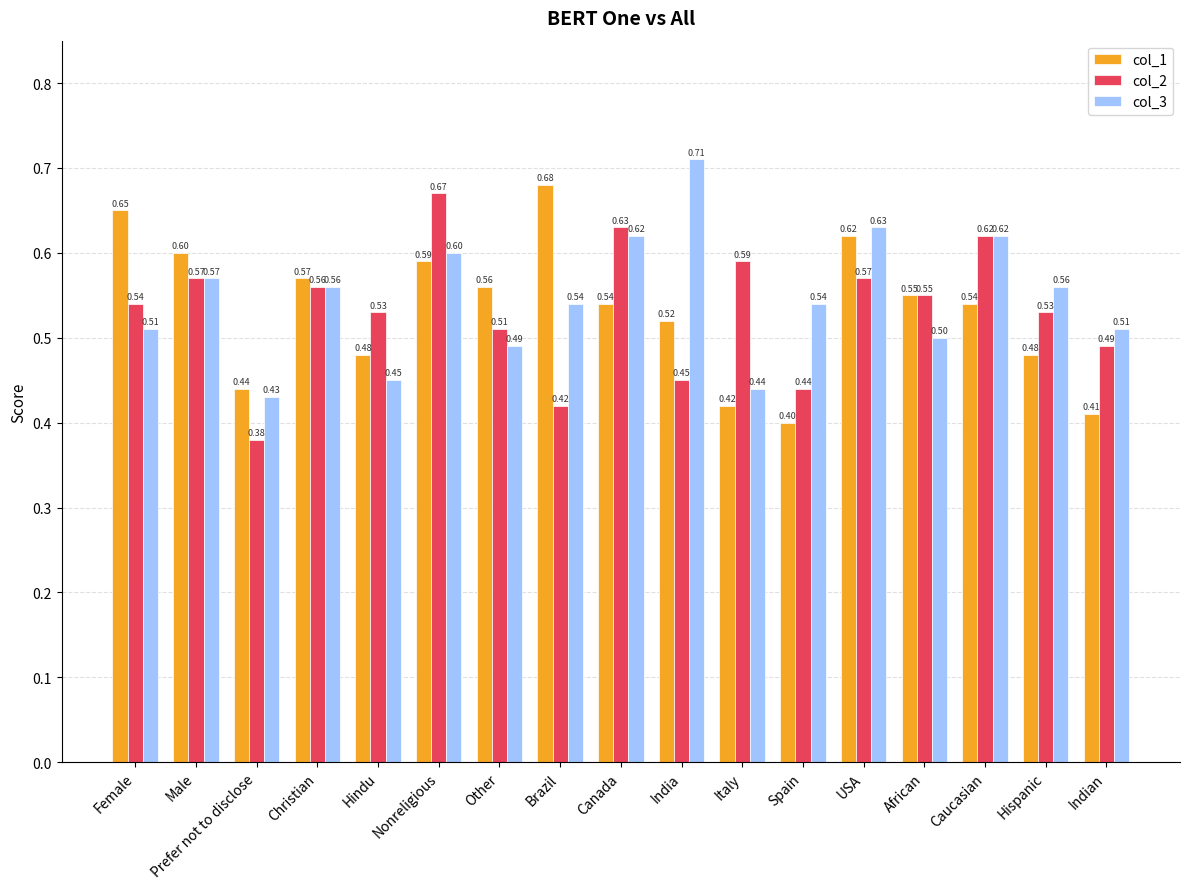

How many series are shown in this chart?

3